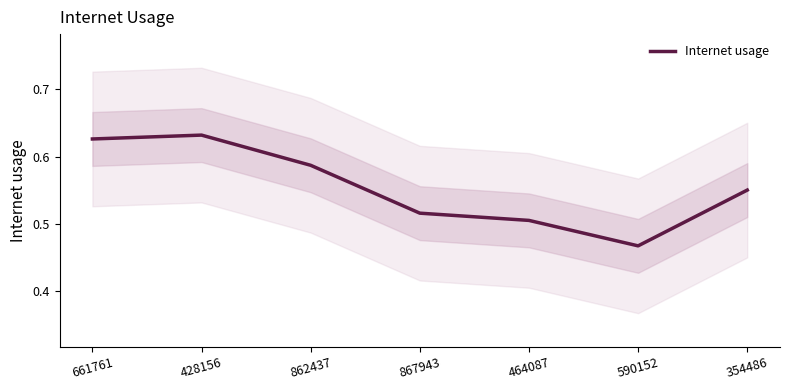

Reading right to left, transcribe all the data shown in this chart.

354486=0.6	590152=0.5	464087=0.5	867943=0.5	862437=0.6	428156=0.6	661761=0.6